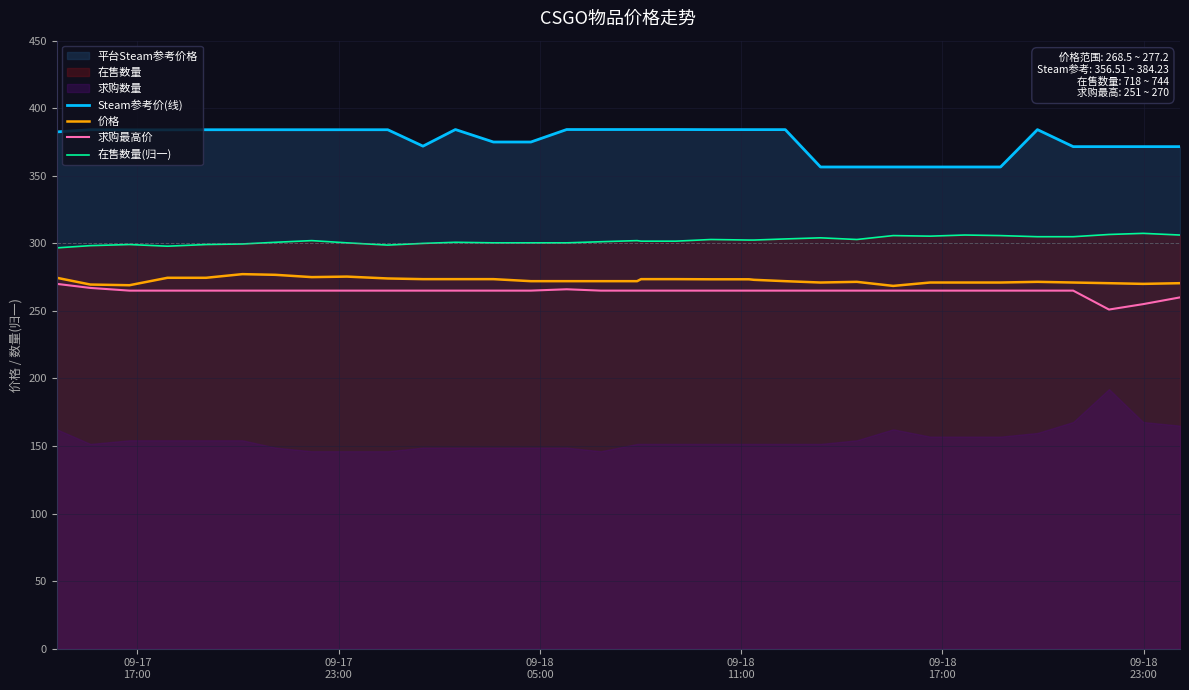

What is the lowest value of the Steam参考价(线) series?

356.5